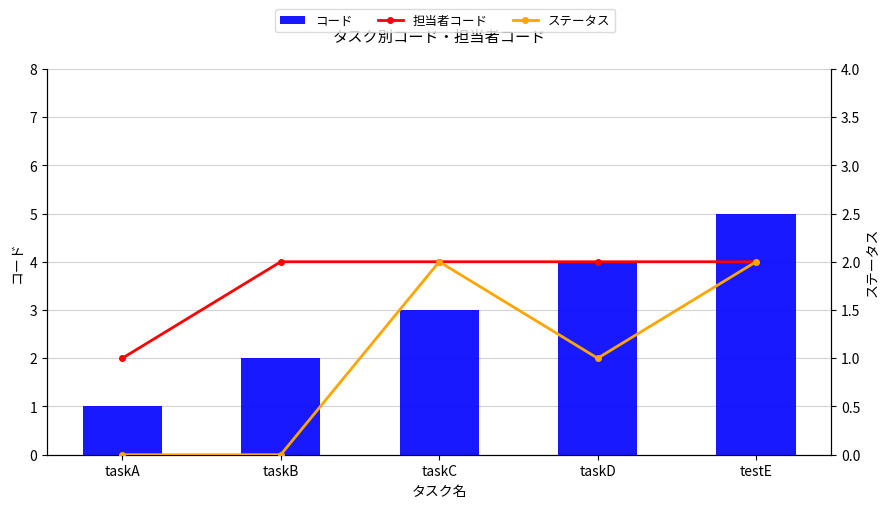

Reading left to right, list all the values displayed in this chart.

コード: taskA=1	taskB=2	taskC=3	taskD=4	testE=5
担当者コード: taskA=1	taskB=2	taskC=2	taskD=2	testE=2
ステータス: taskA=0	taskB=0	taskC=2	taskD=1	testE=2